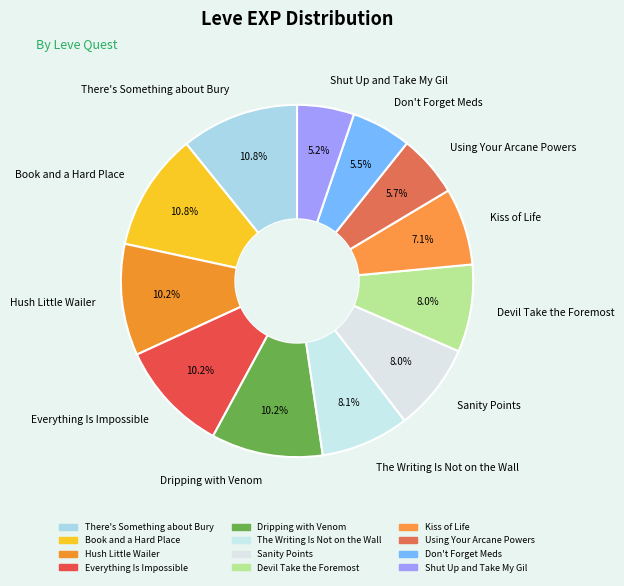

Approximately how many times larger is the value at Kiss of Life compared to There's Something about Bury?

0.7